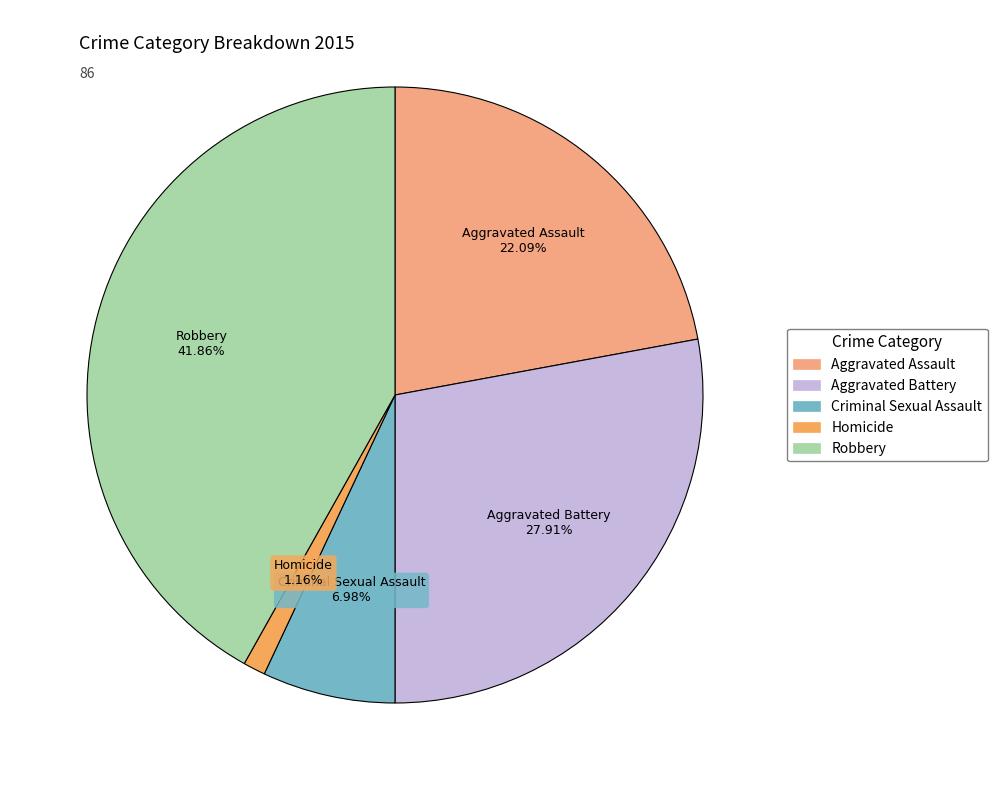

To the nearest percent, what percentage of the pie is Aggravated Assault?

22%